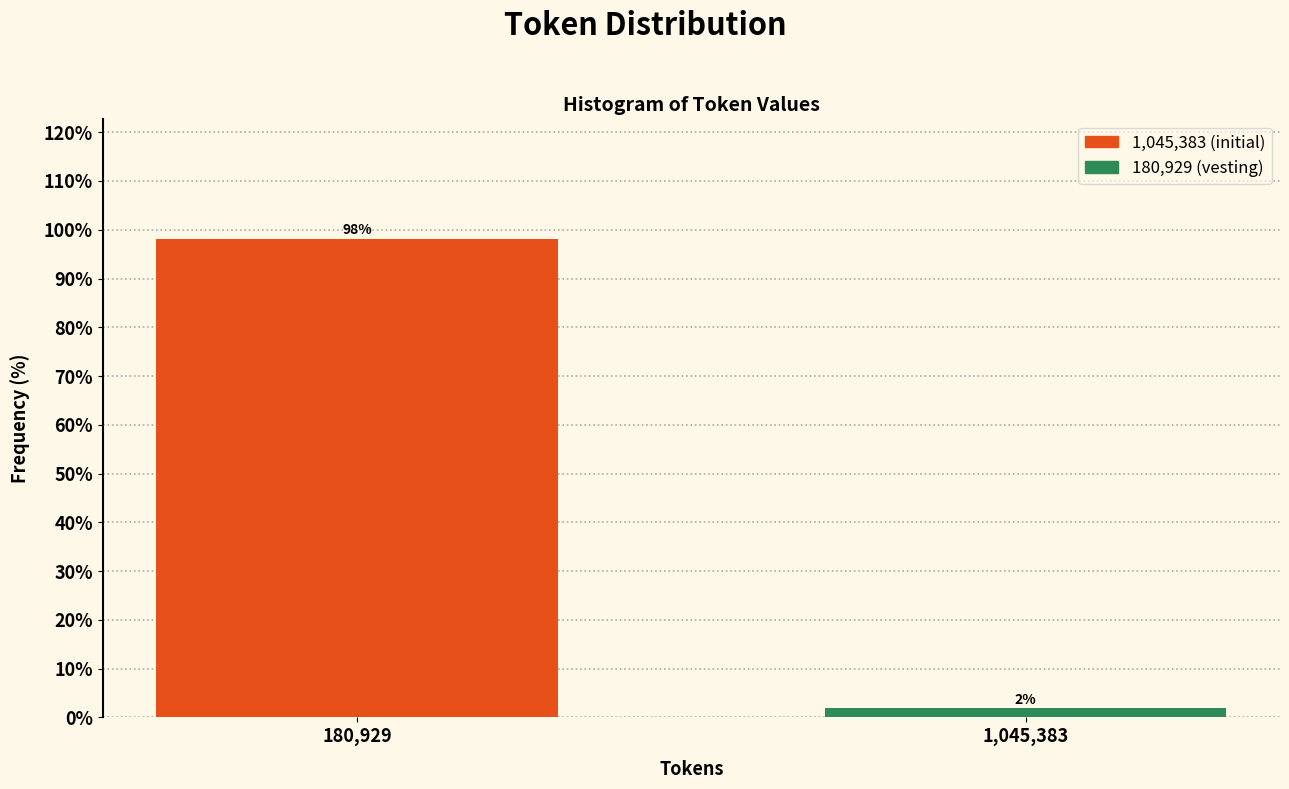

Which category has the highest value across all series?

180,929